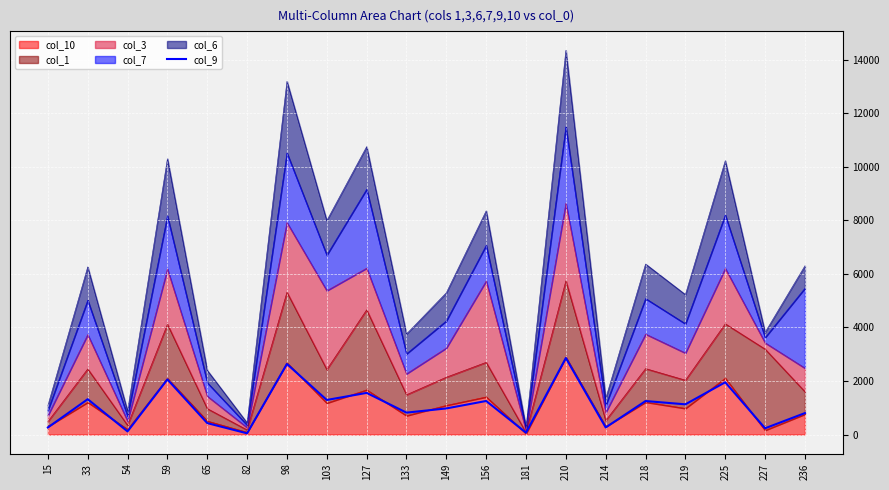

Is it true that the value at 127 is 1556?

True